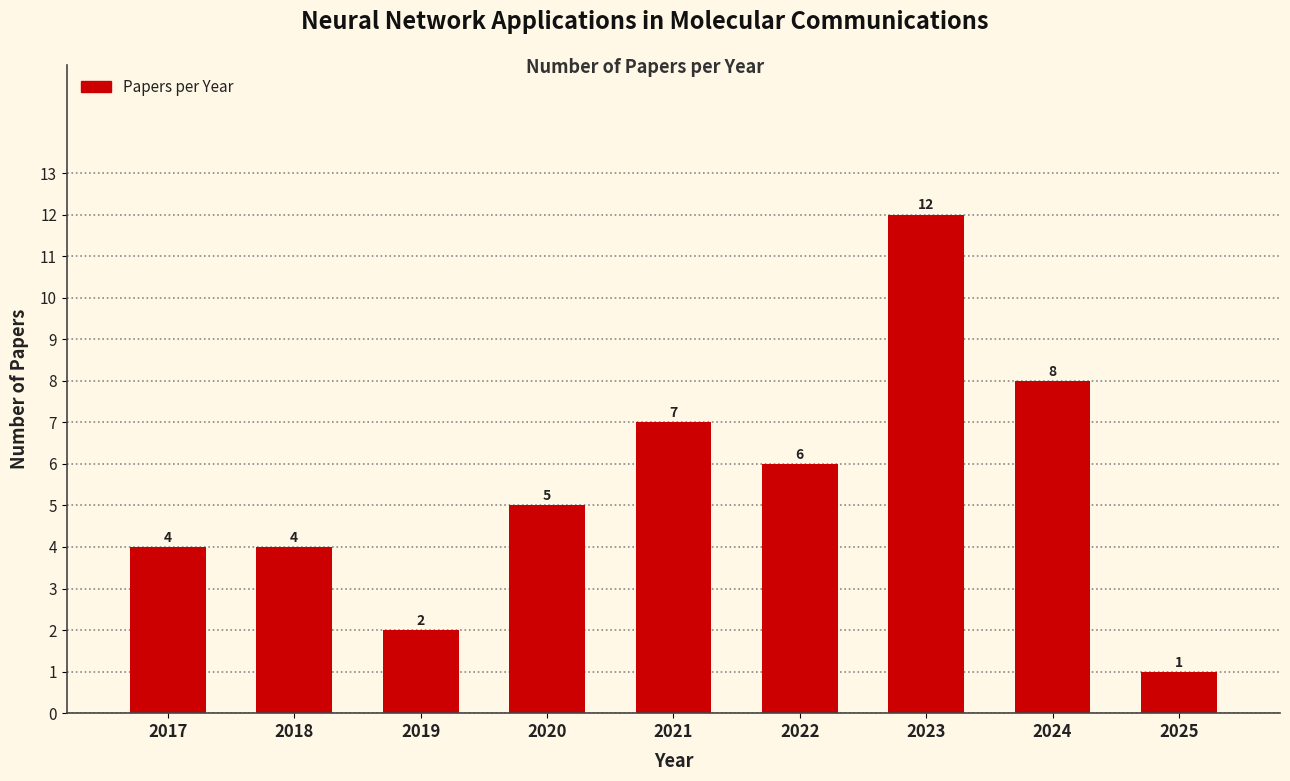

Reading right to left, what are all the values shown in this chart?

2025=1	2024=8	2023=12	2022=6	2021=7	2020=5	2019=2	2018=4	2017=4